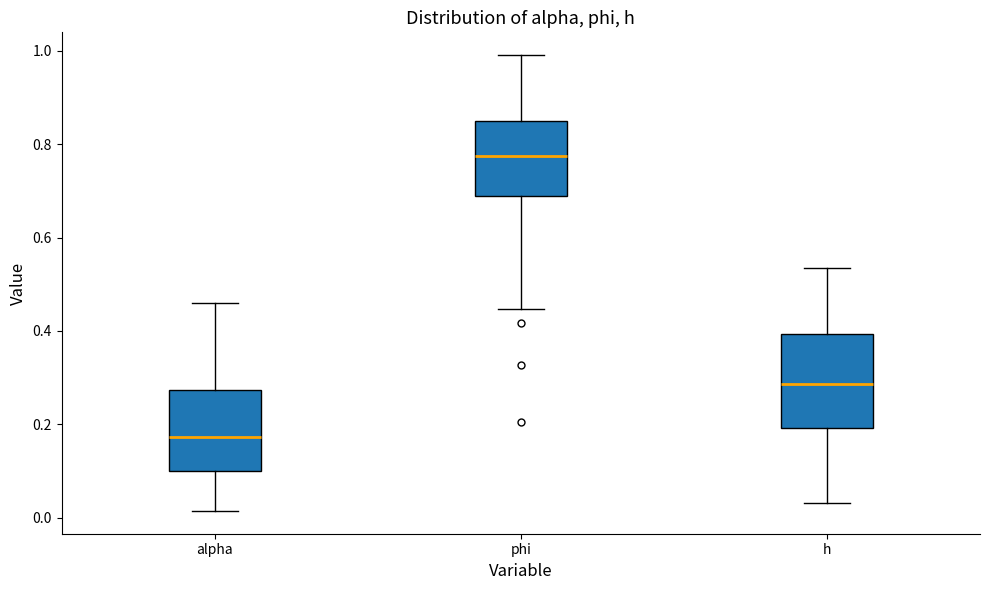

Comparing the boxes themselves (not the whiskers), which one is the tallest?

h